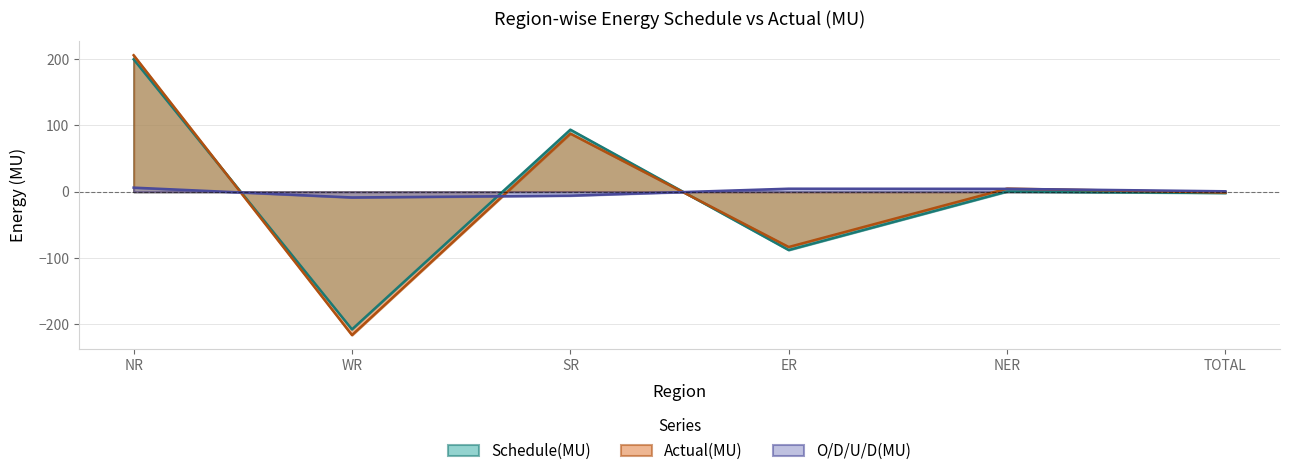

Where does the Schedule(MU) series first go above 0?

NR